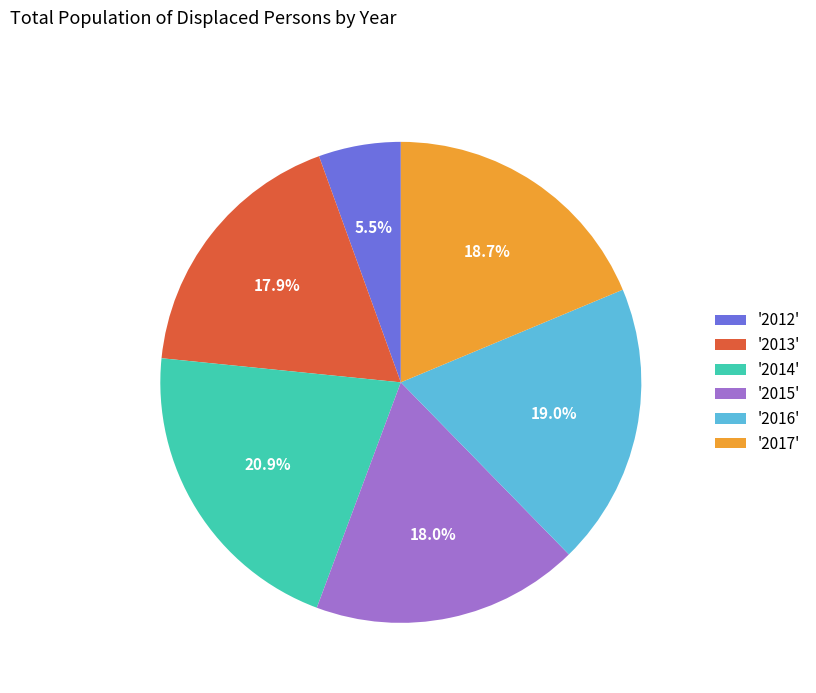

Between '2015' and '2017', which is larger?

'2017'